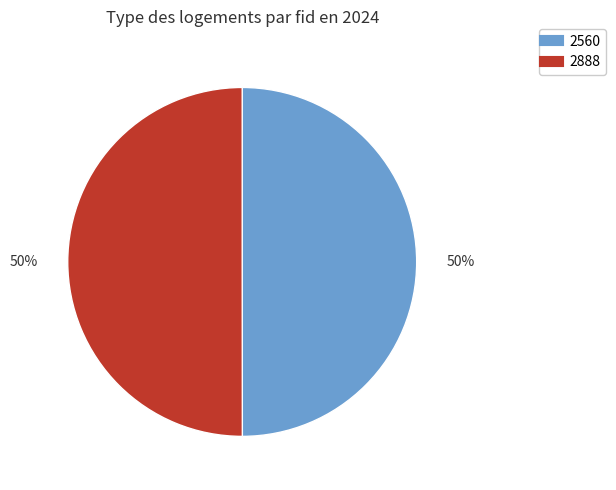

How many slices are in this pie chart?

2